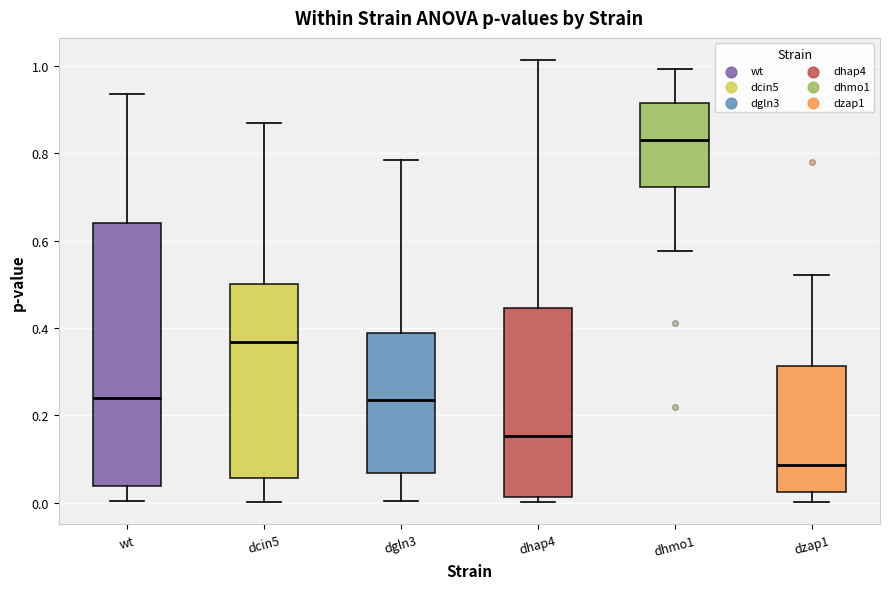

Which box is the tallest, from its lower edge to its upper edge?

wt